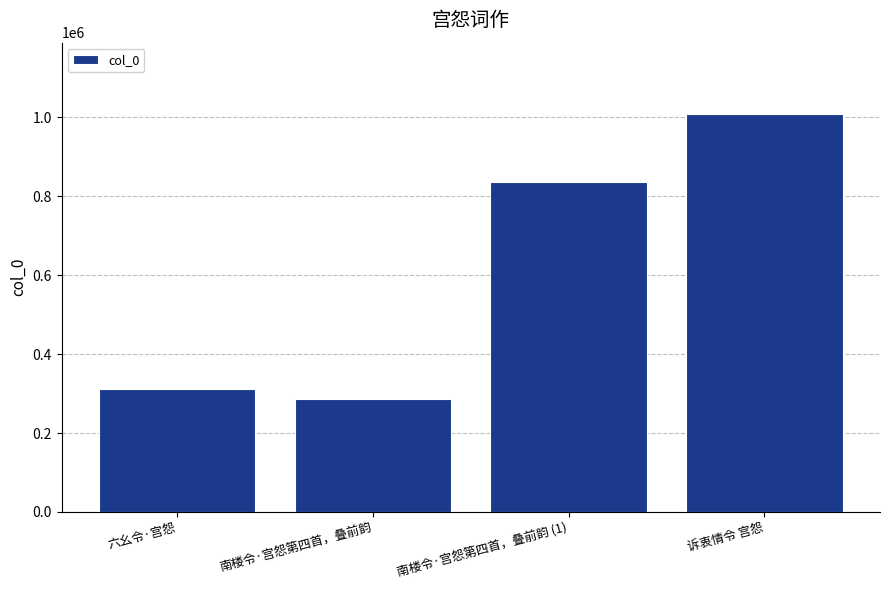

Reading left to right, transcribe all the data shown in this chart.

310746	287281	837557	1008108